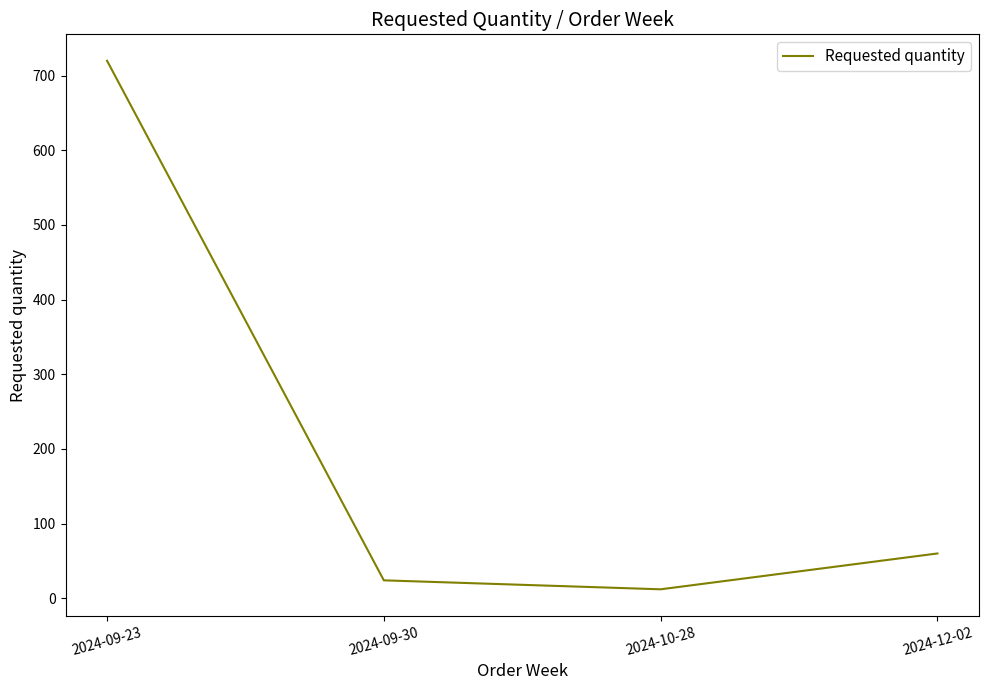

At which label does the data first exceed 60?

2024-09-23